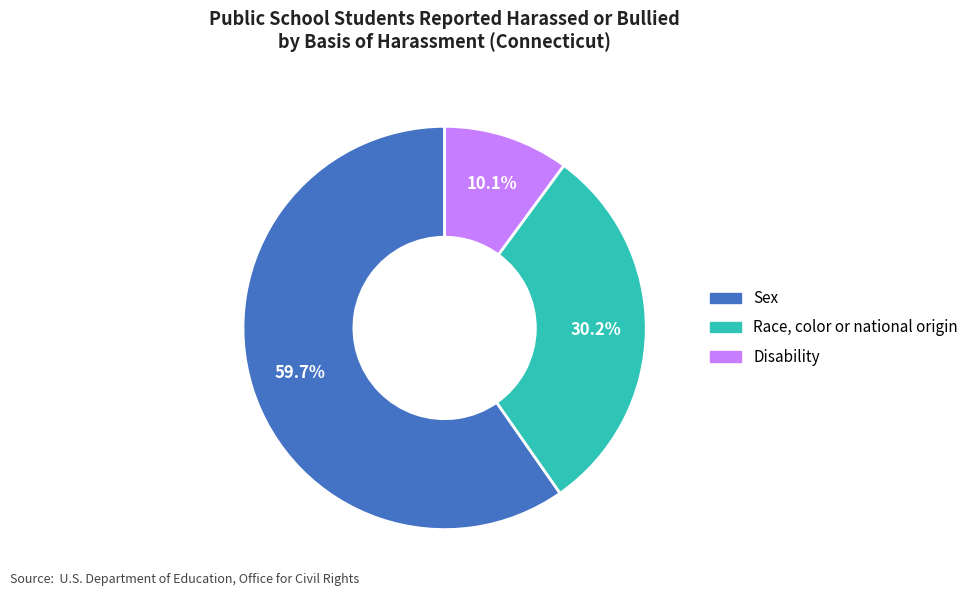

True or false: Disability accounts for 18% of the total.

False